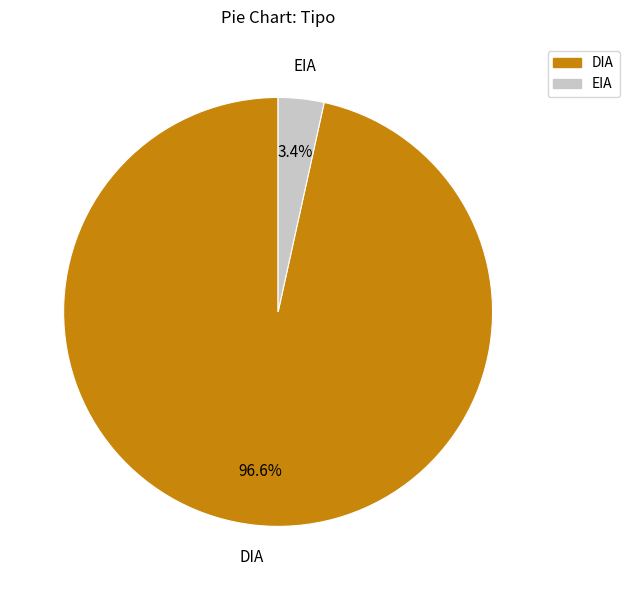

Is it true that DIA is 92% of the pie?

False